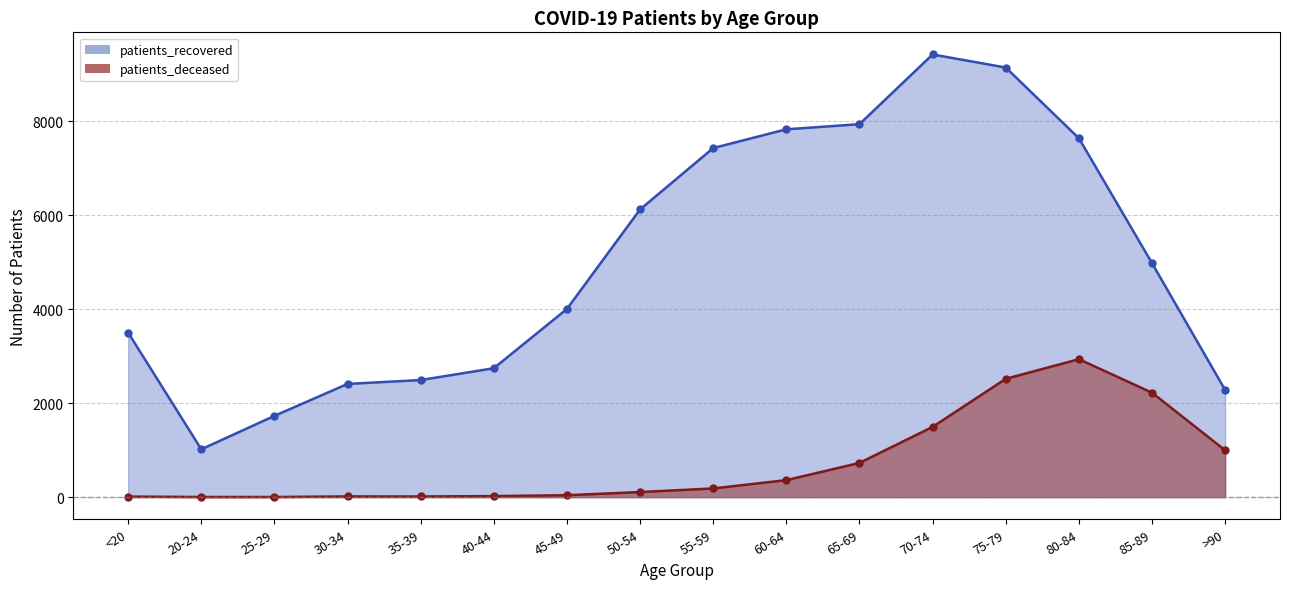

True or false: patients_deceased has a value of 108 at 50-54.

True